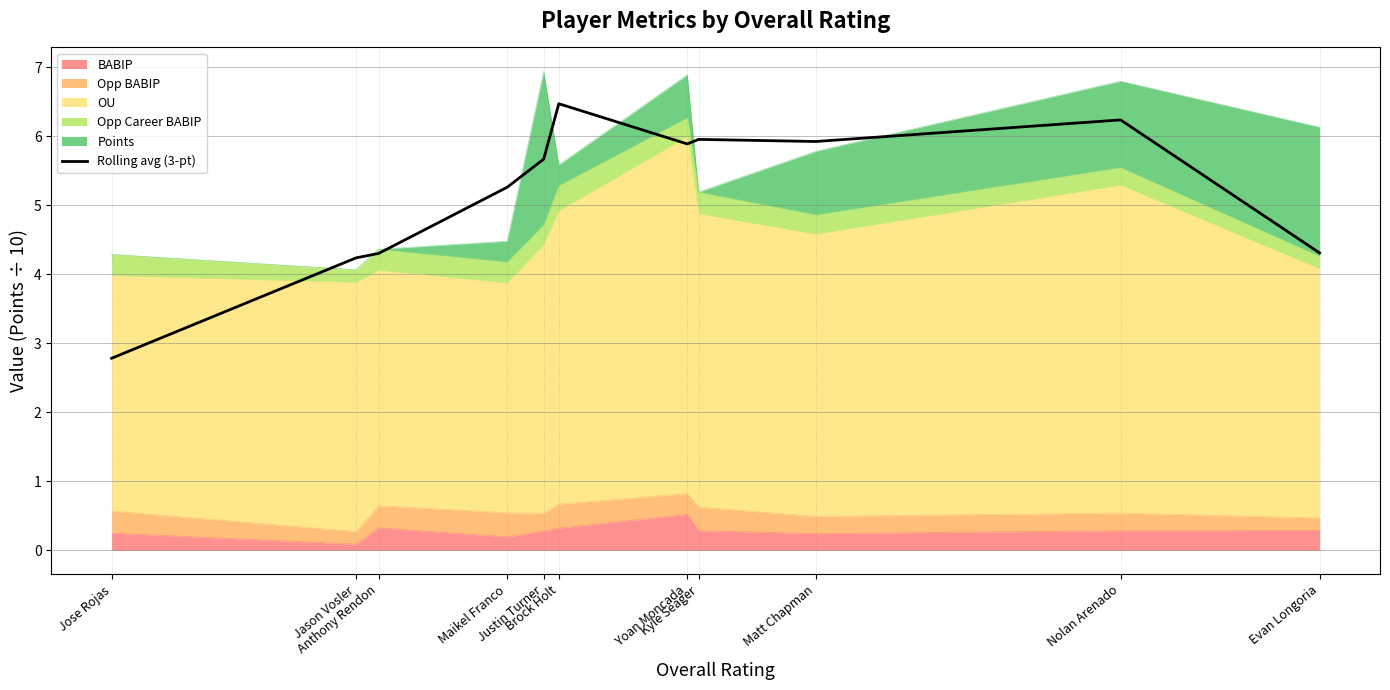

At which category does the chart reach its peak across all series?

Brock Holt